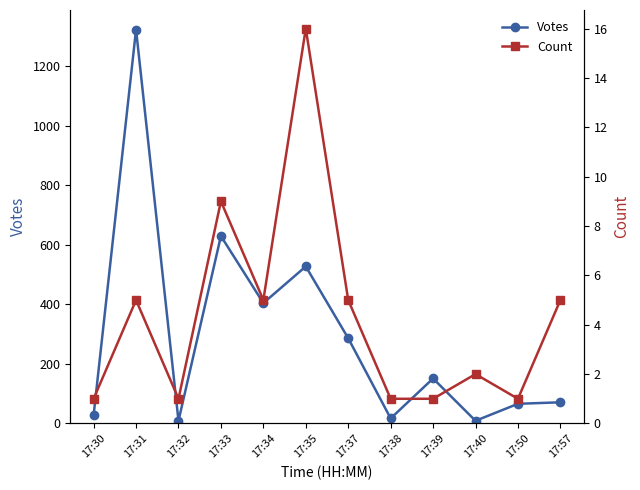

The Count series shows 1 at 17:40. True or false?

False